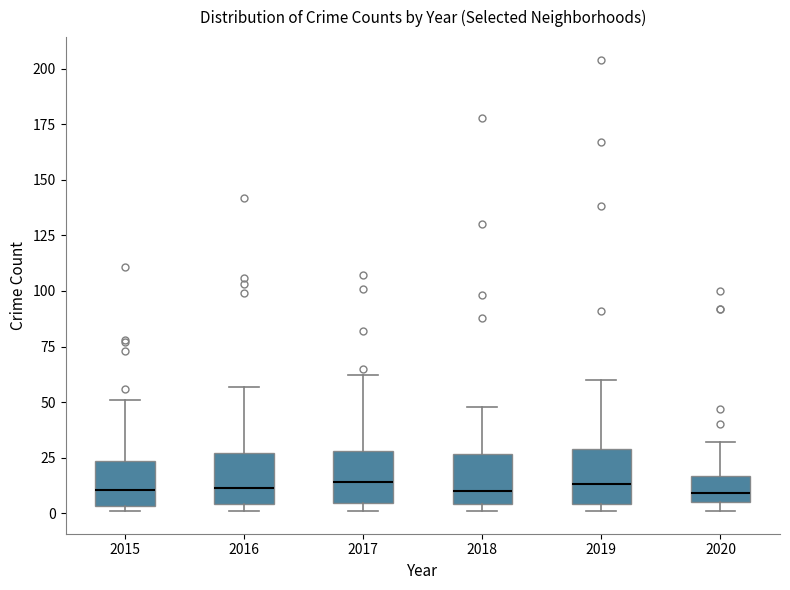

Where does the upper whisker of the box at x = 2016 end on the y-axis? The values are not printed on the chart, so give them approximately, as read against the axis.

55